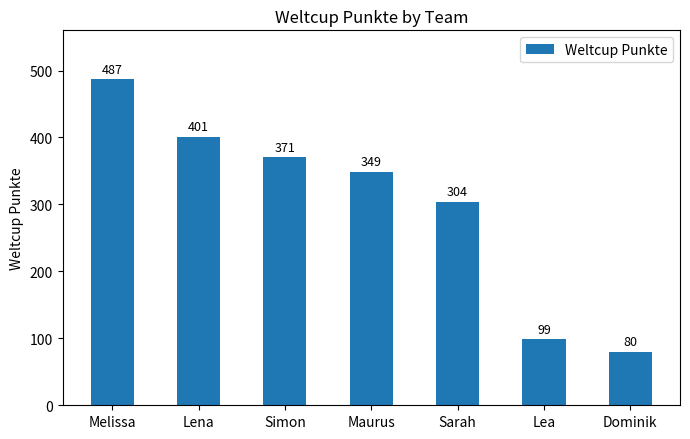

Rank the categories by value from lowest to highest.

Dominik, Lea, Sarah, Maurus, Simon, Lena, Melissa